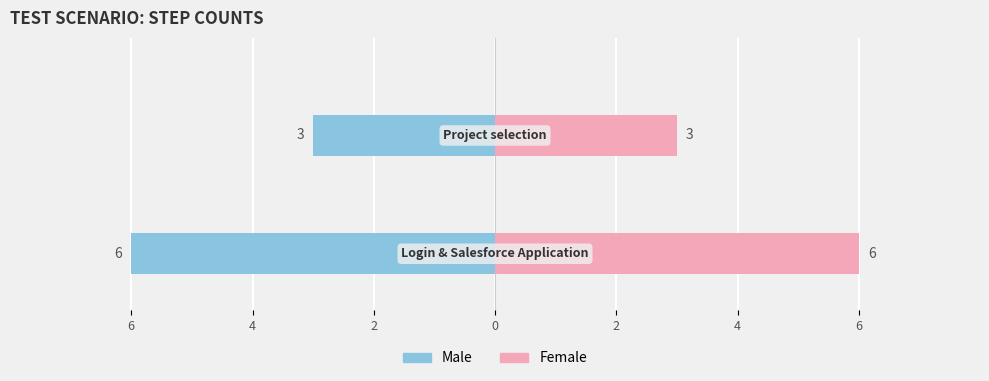

What is the value of the Male bar at the 1st from the left?

-6